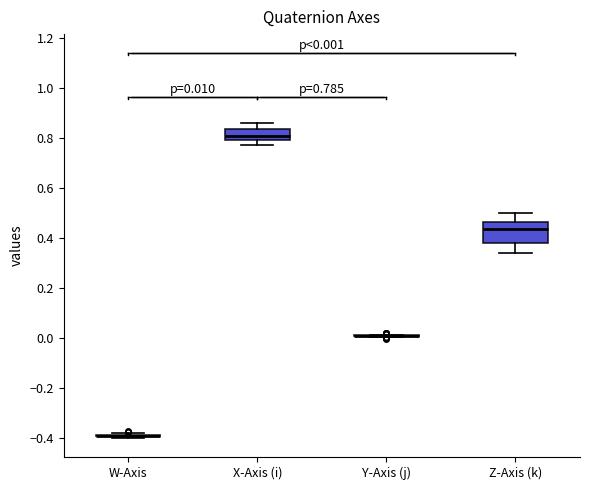

Comparing the boxes themselves (not the whiskers), which one is the tallest?

Z-Axis (k)